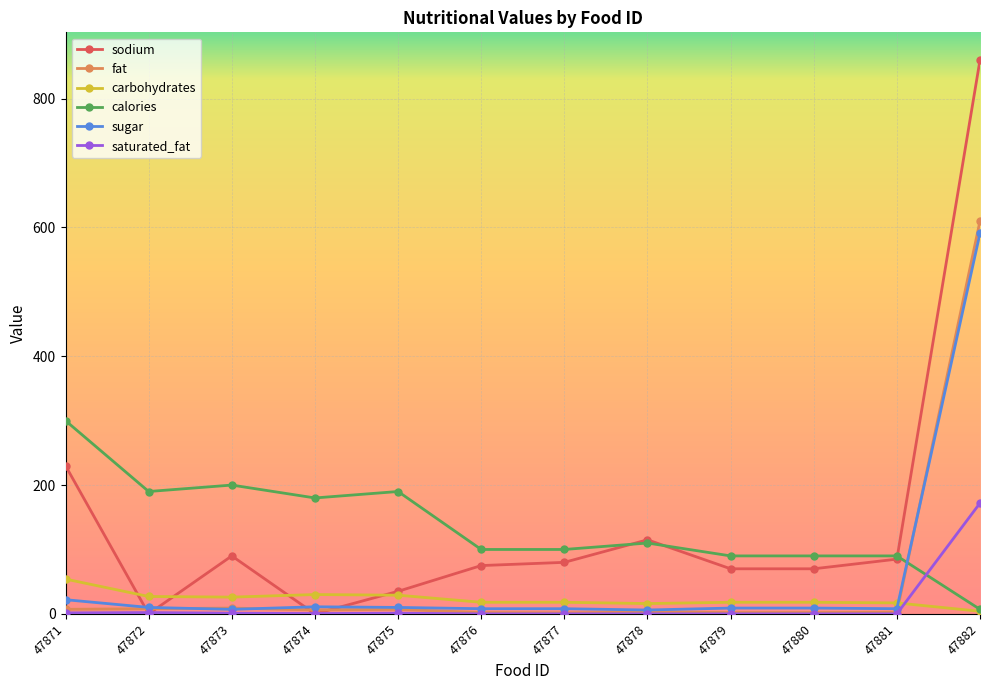

What is the difference between the calories values at 47874 and 47871?

120.0